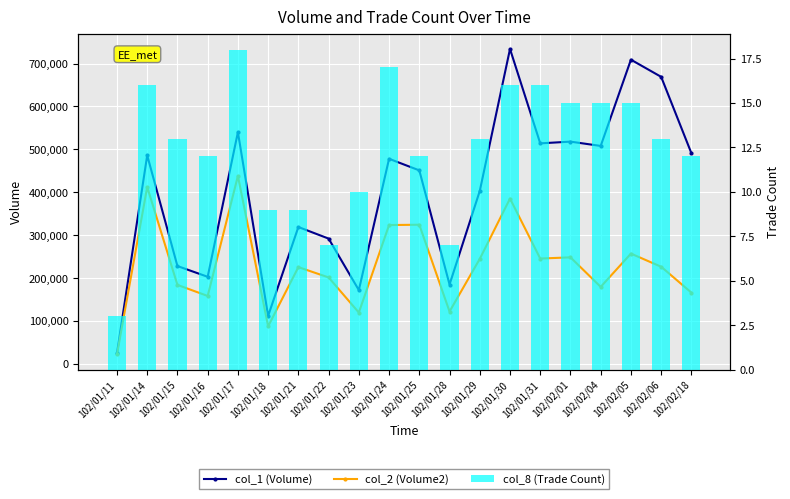

What is the difference between the highest and lowest values at 102/02/18?

490988